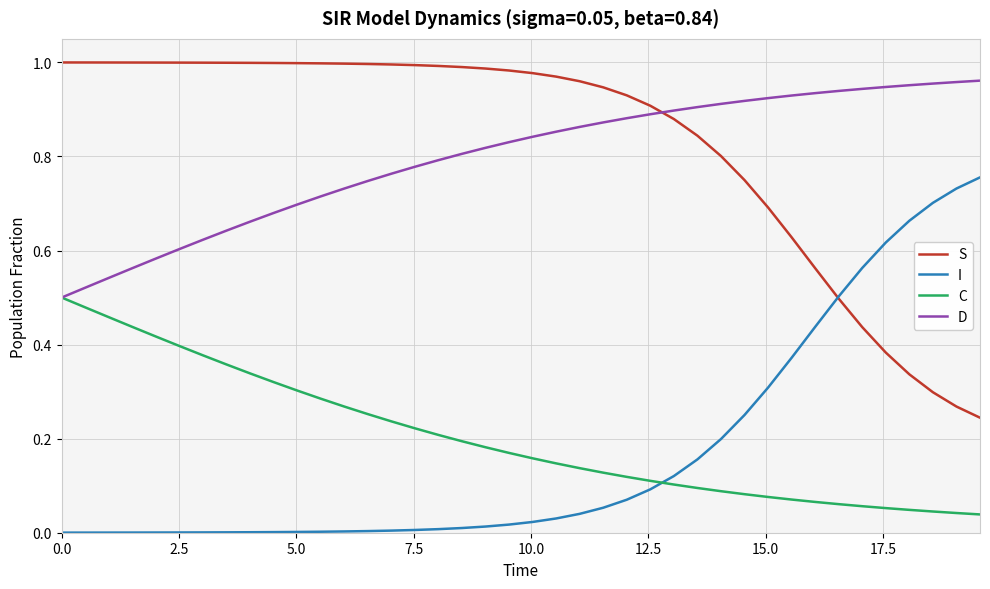

True or false: C and S intersect in this chart.

False